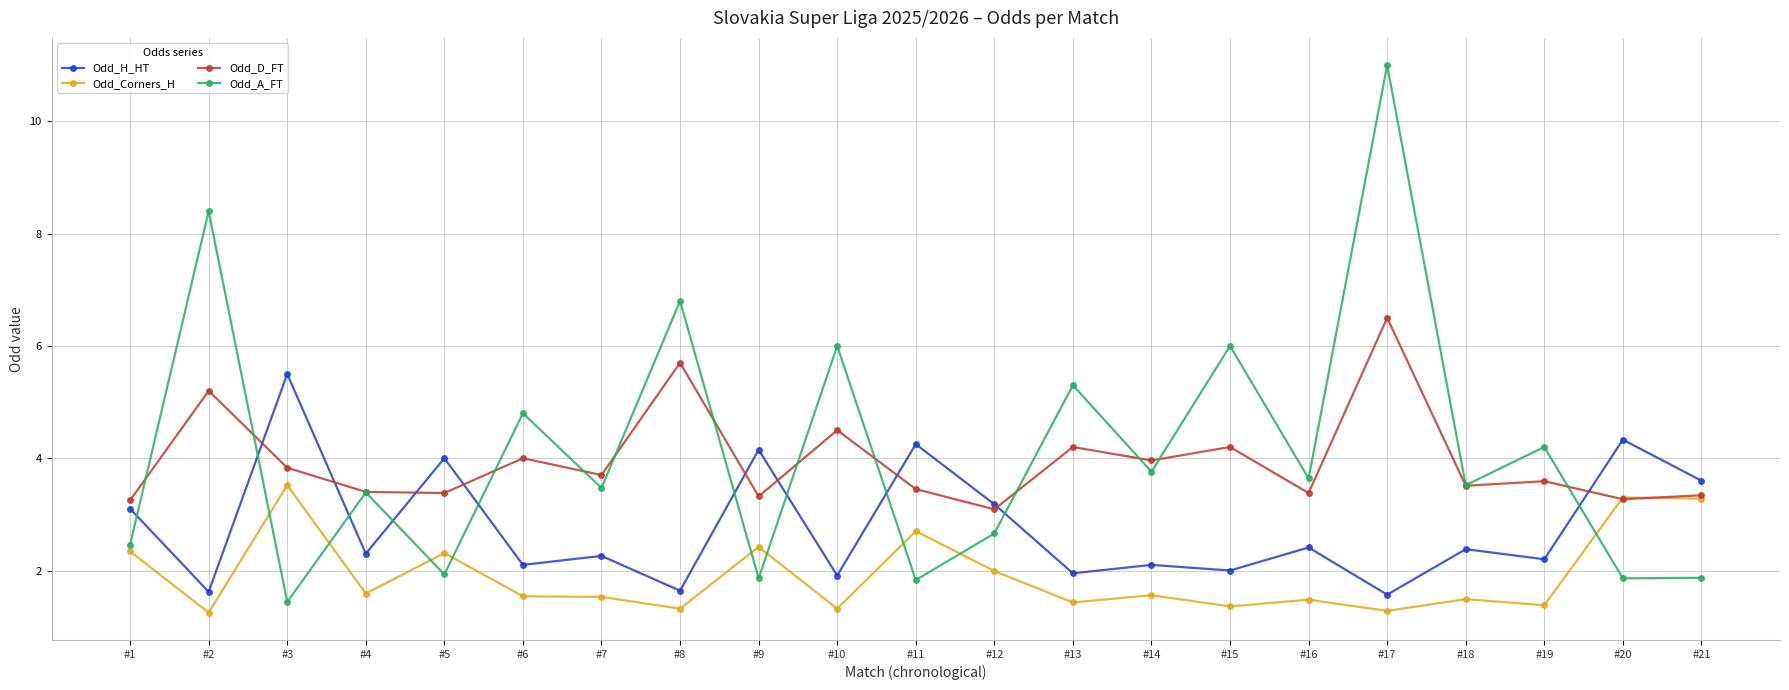

What is the difference between the Odd_A_FT values at #19 and #13?

1.1